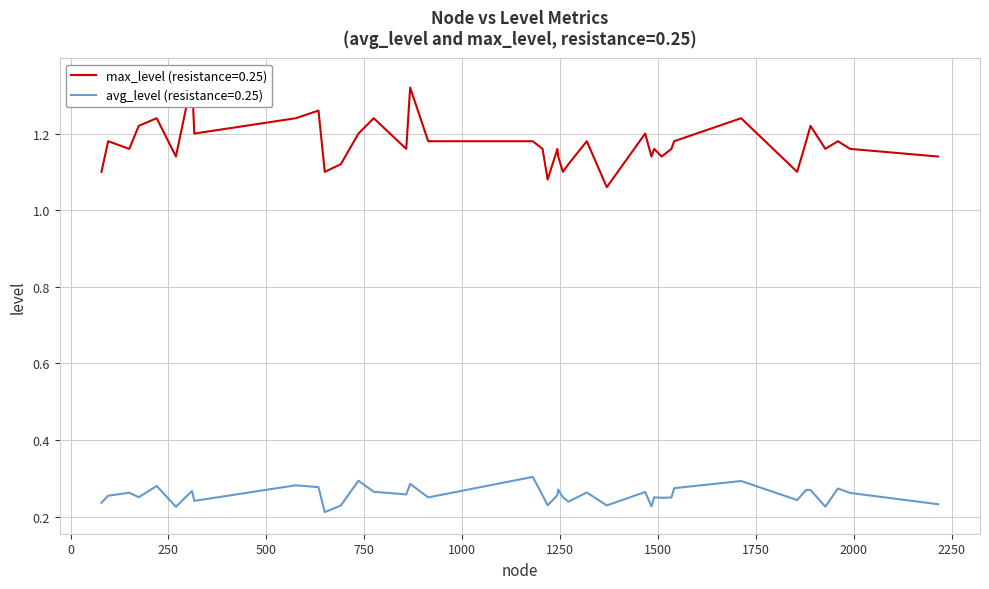

True or false: avg_level and max_level cross at least once.

False